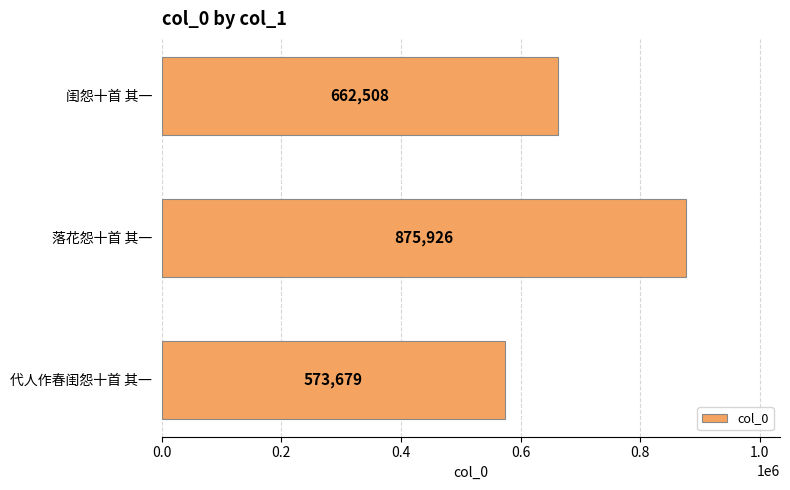

What is the difference between the maximum and minimum values?

302247